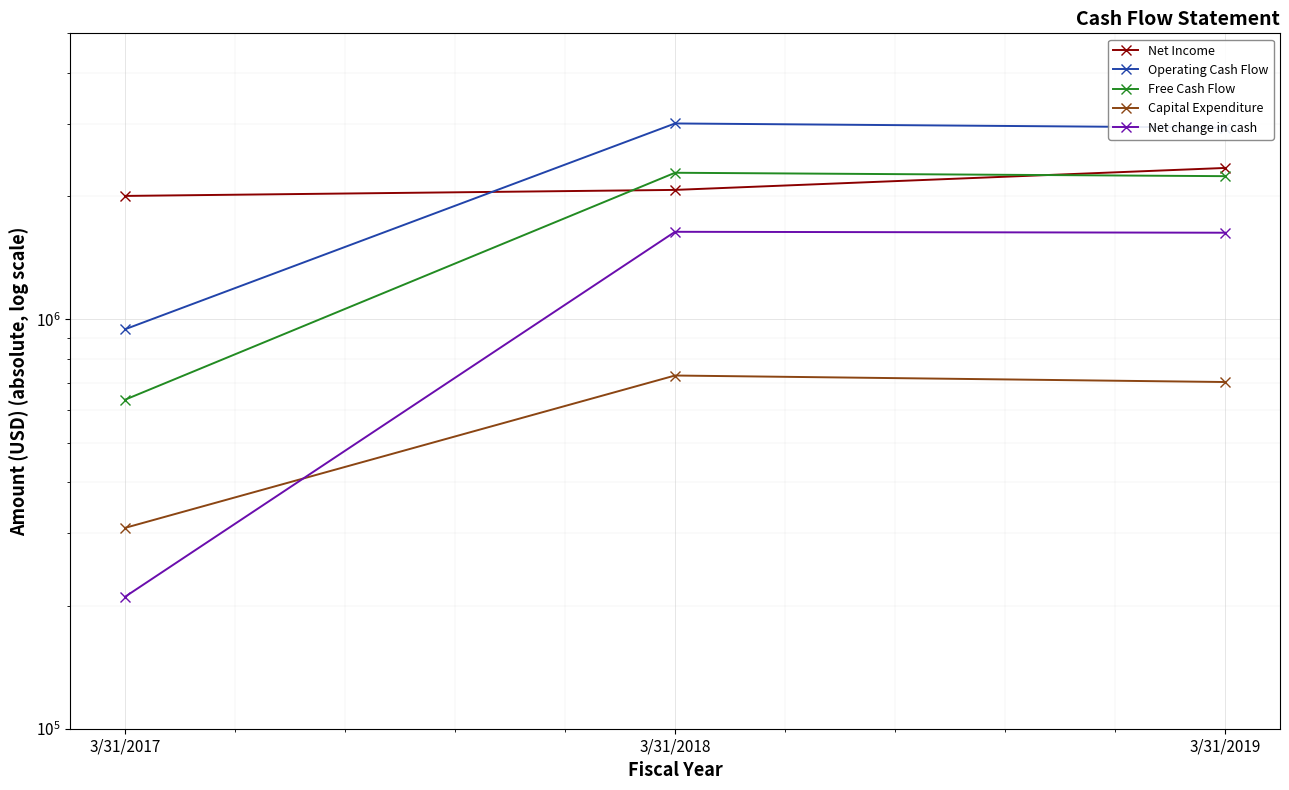

What is the total value across all series at 3/31/2017?

4105491